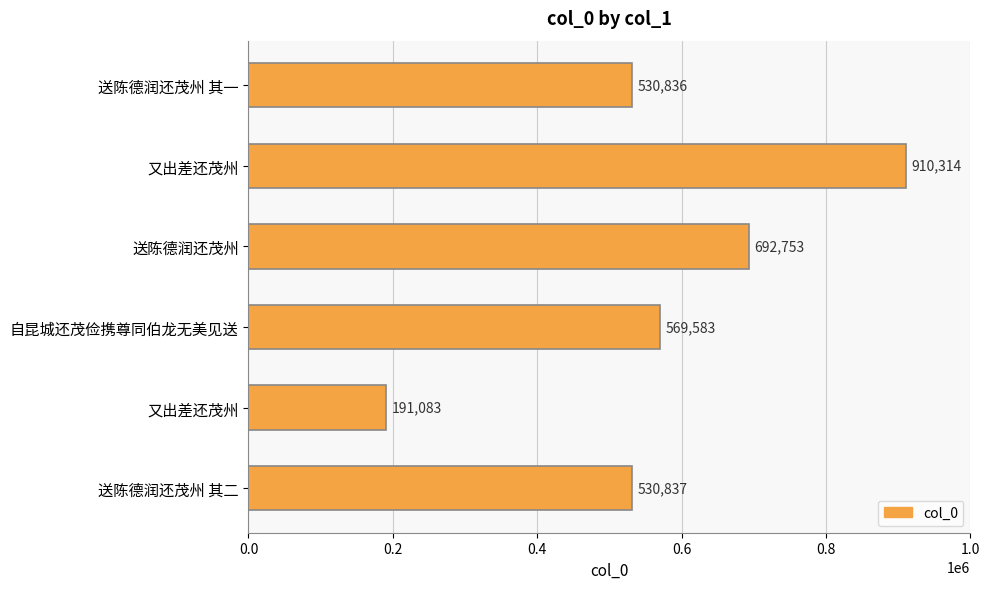

How many data points are less than 569583?

3